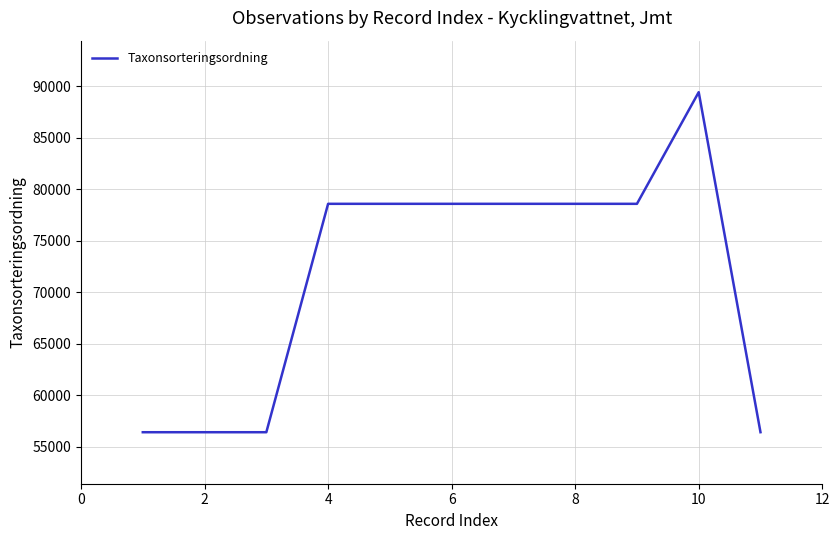

What is the difference between the maximum and minimum values?

33015